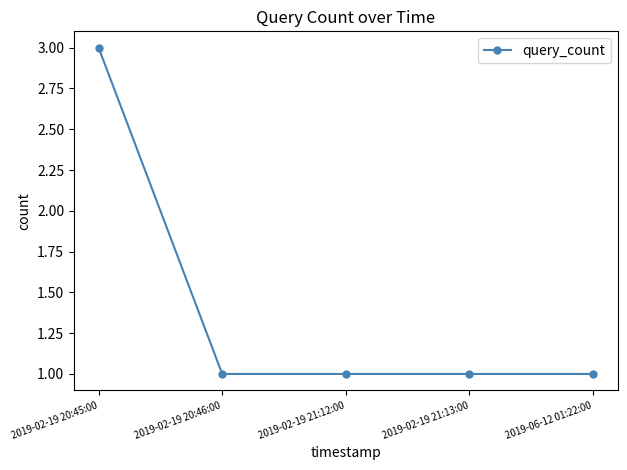

Count the values in the range 1 to 2.

4